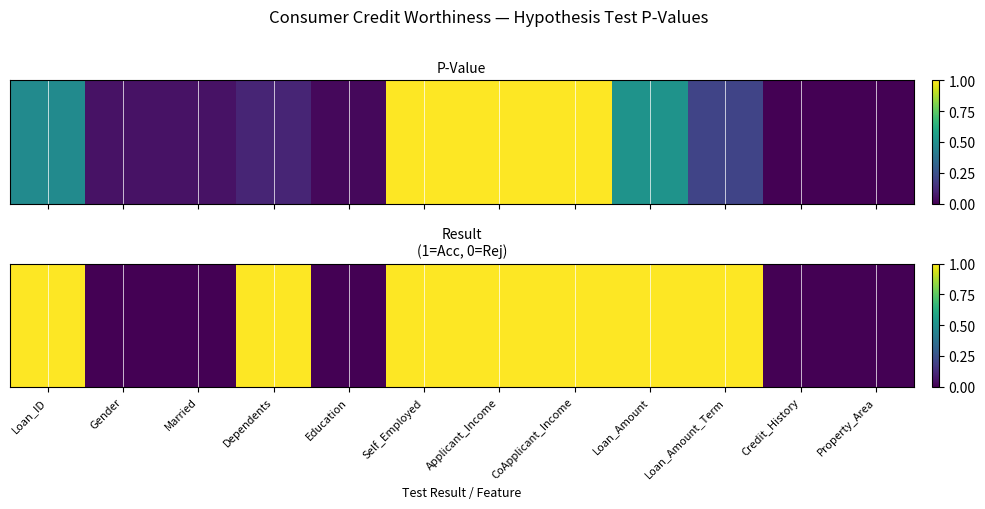

Between Loan_Amount_Term and Property_Area, which is larger?

Loan_Amount_Term